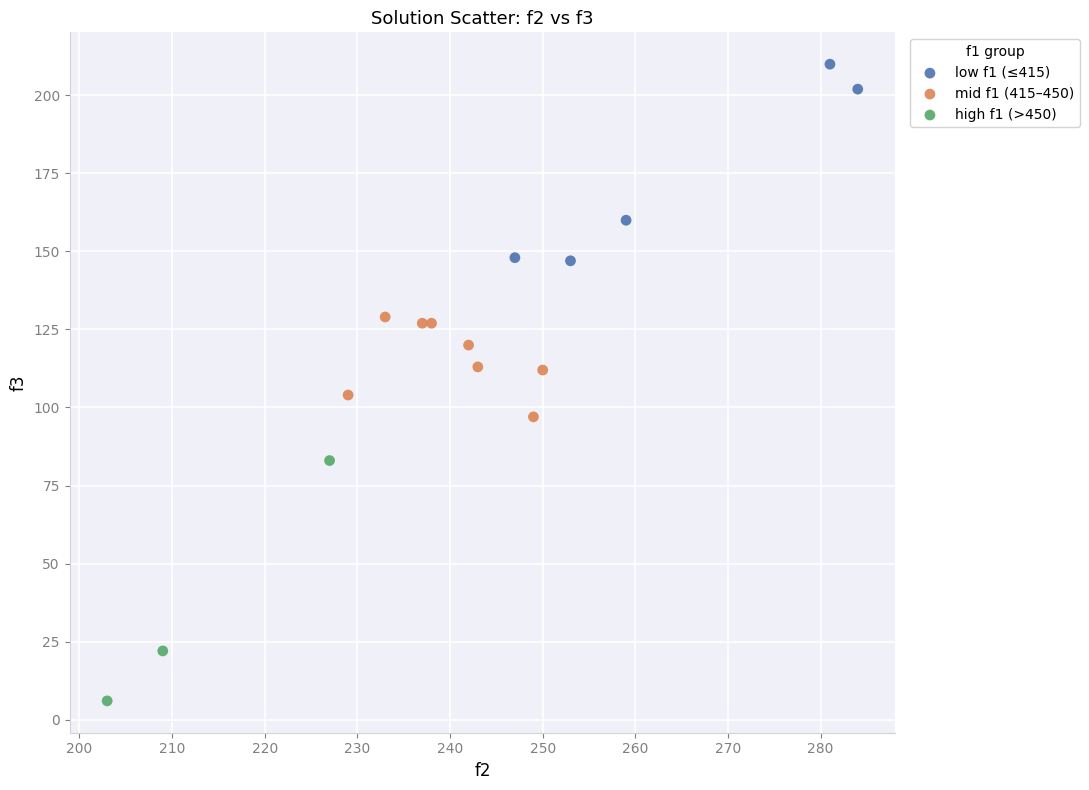

Which series contains the lowest Y value?

high f1 (>450)